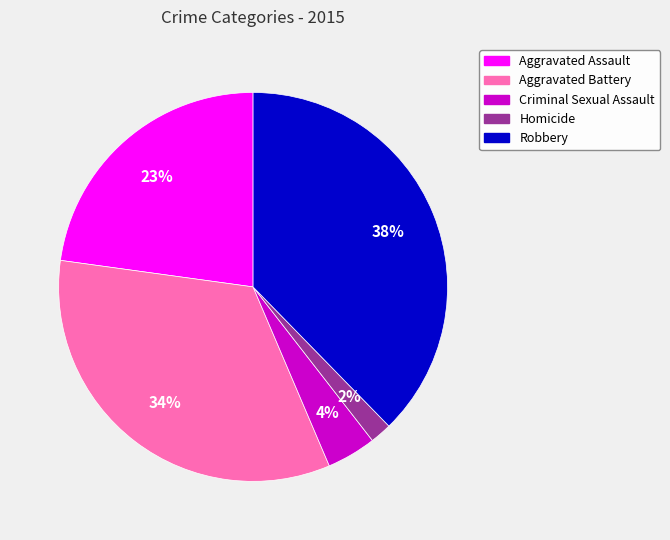

Is it true that Aggravated Assault is 23% of the pie?

True